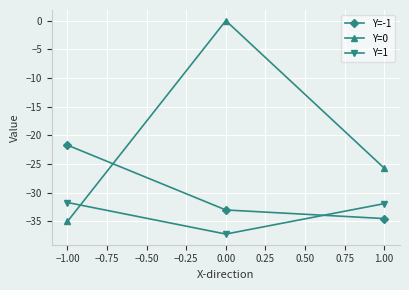

What is the label of the 2nd point from the left?

0.00